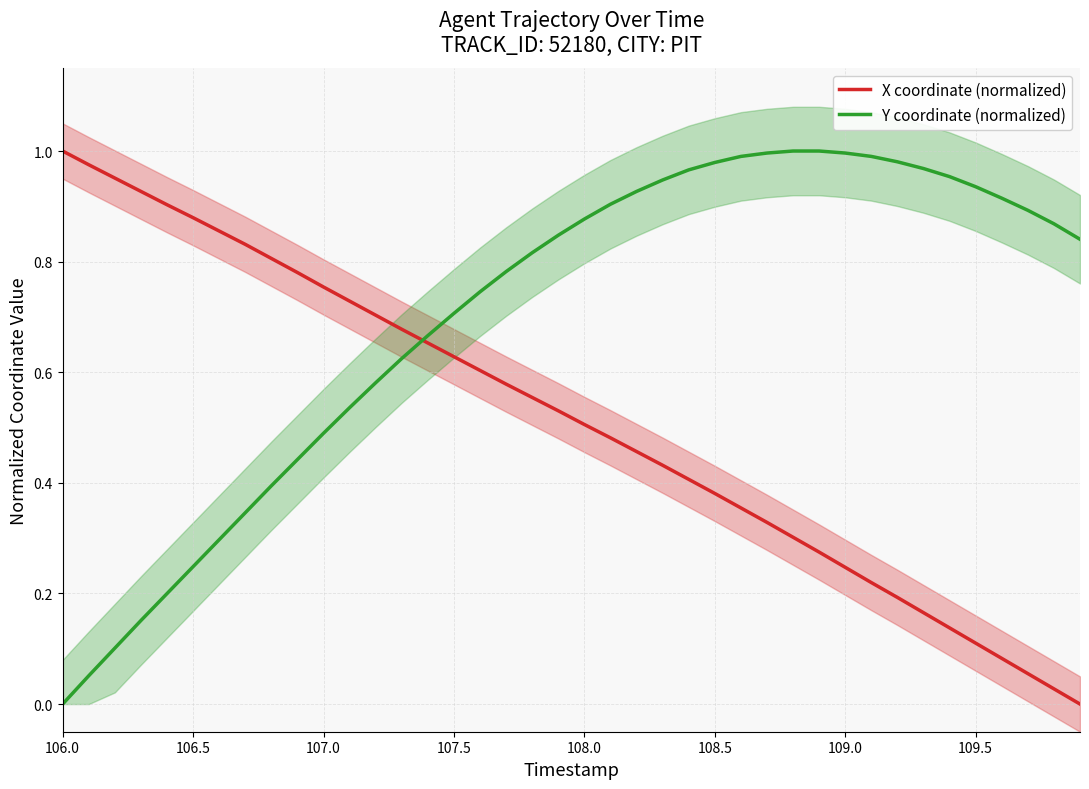

How many intersections are there between Y coordinate (normalized) and X coordinate (normalized)?

1